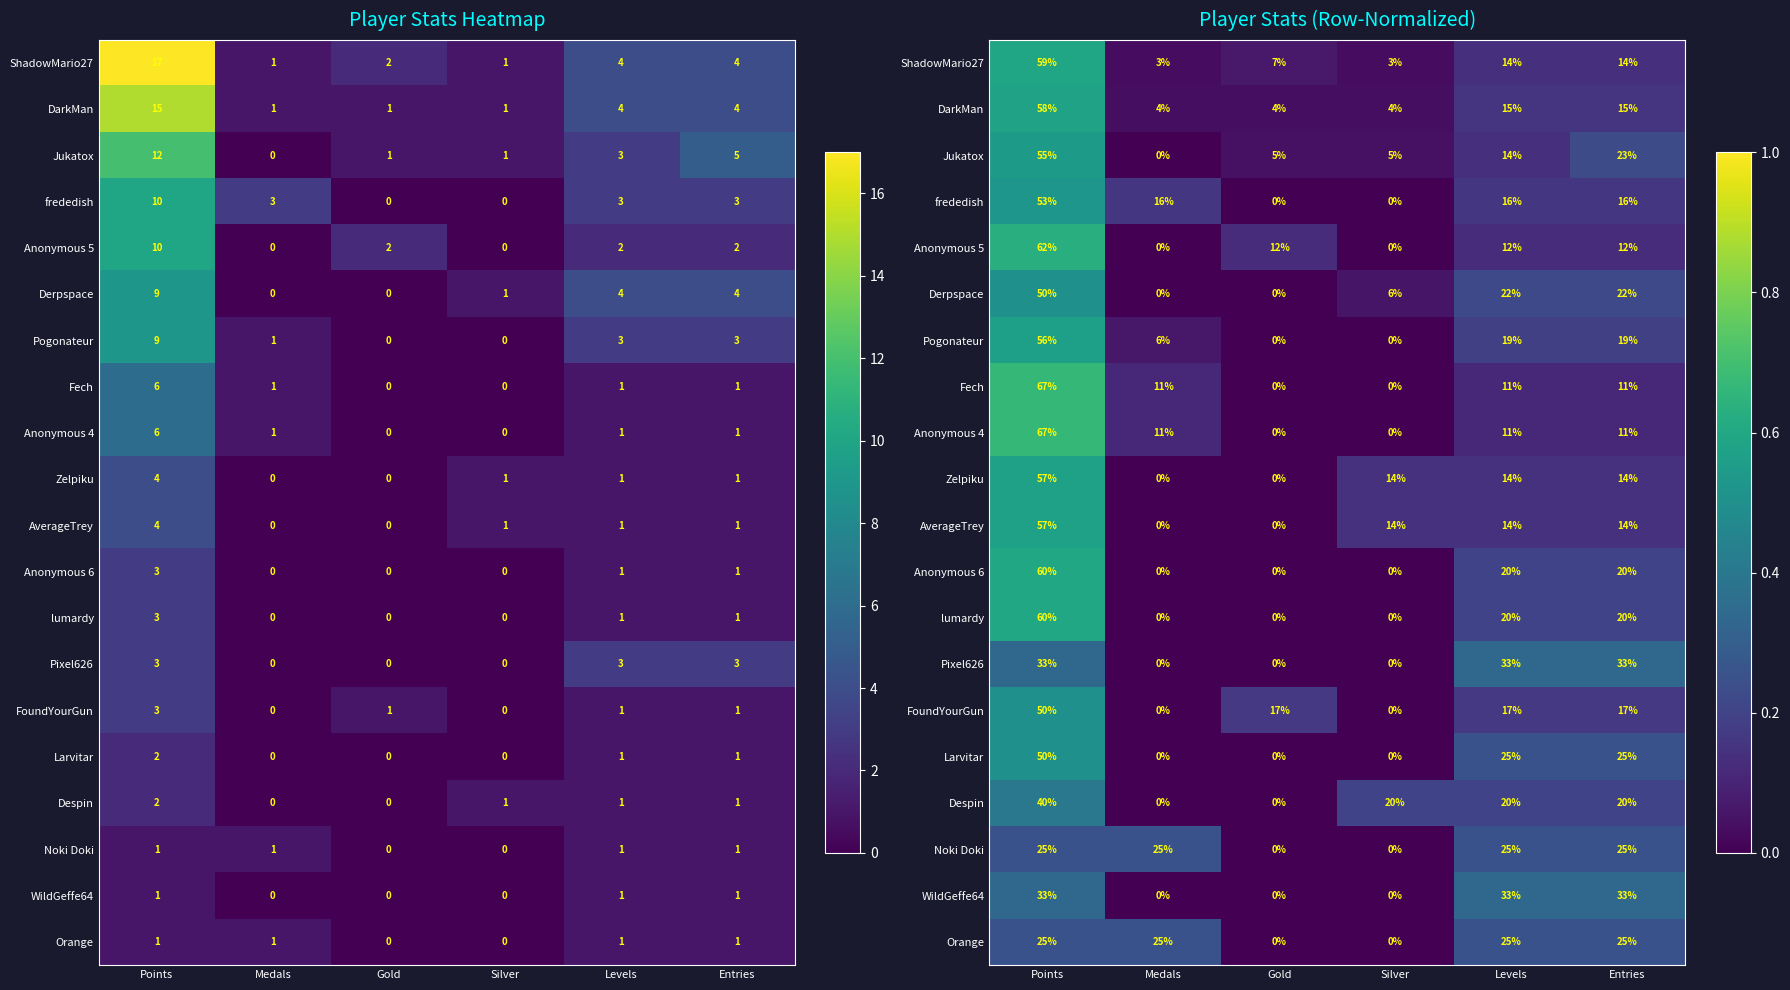

Is it true that Pixel626 equals 0.3 at Entries?

True